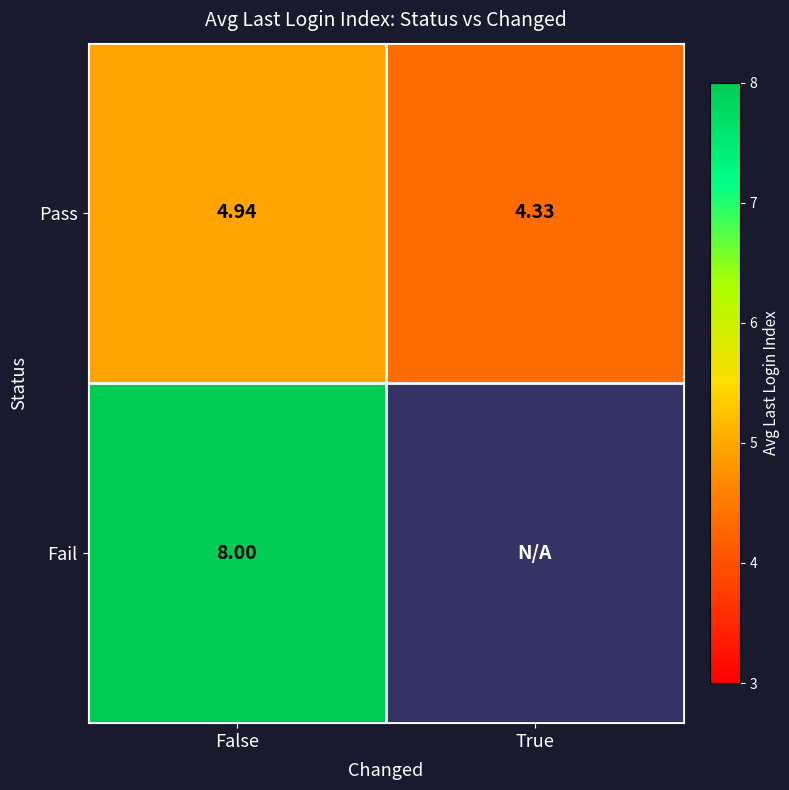

Between True and False, which is larger?

False